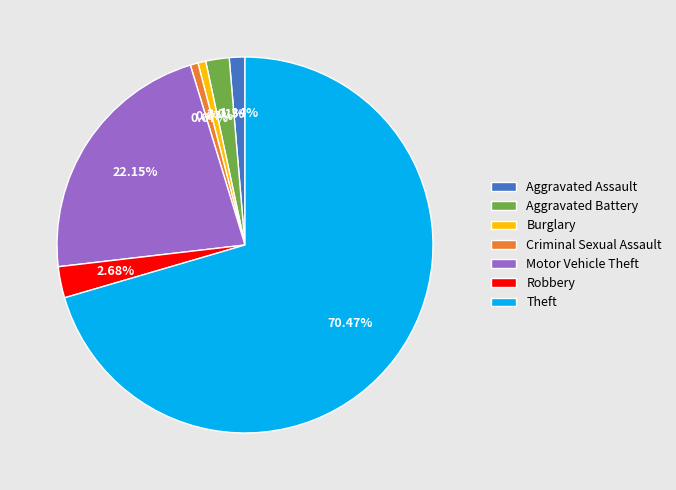

What percentage is NOT represented by Theft?

29.5%